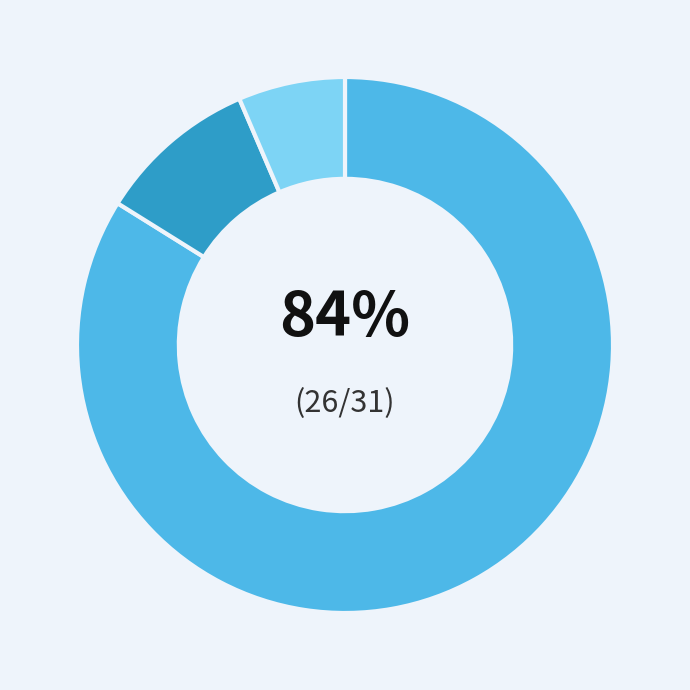

To the nearest percent, what is the average slice percentage?

33%